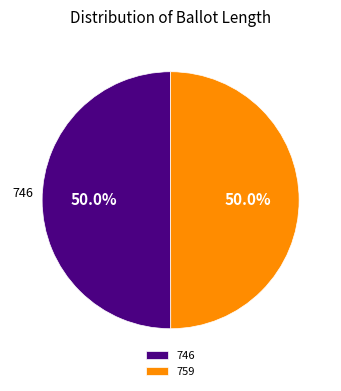

To the nearest percent, what is the average slice percentage?

50%